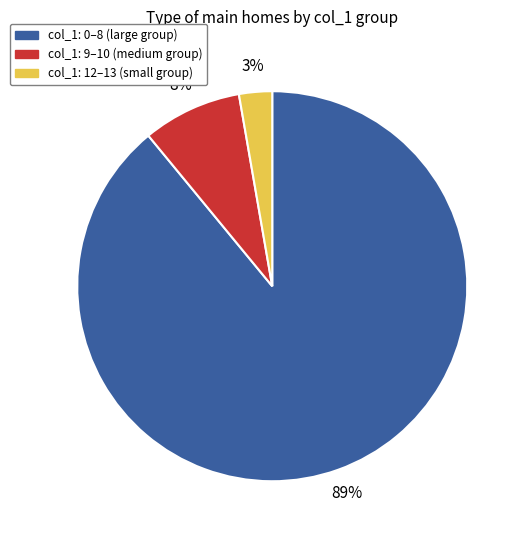

Does any single category account for the majority?

Yes